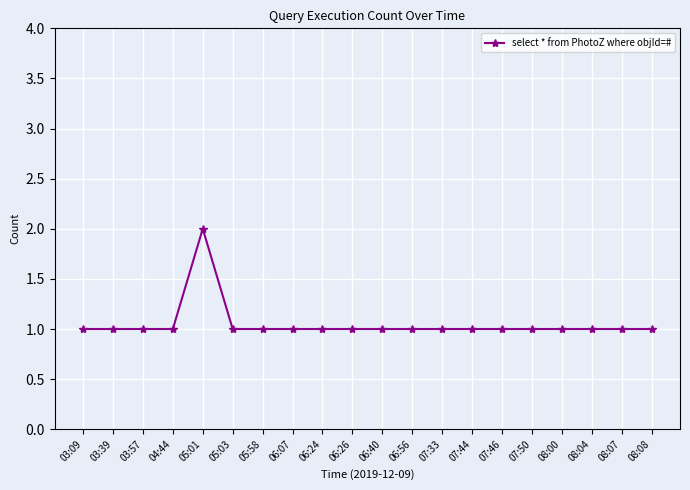

The chart shows a value of 2 at 05:03. True or false?

False